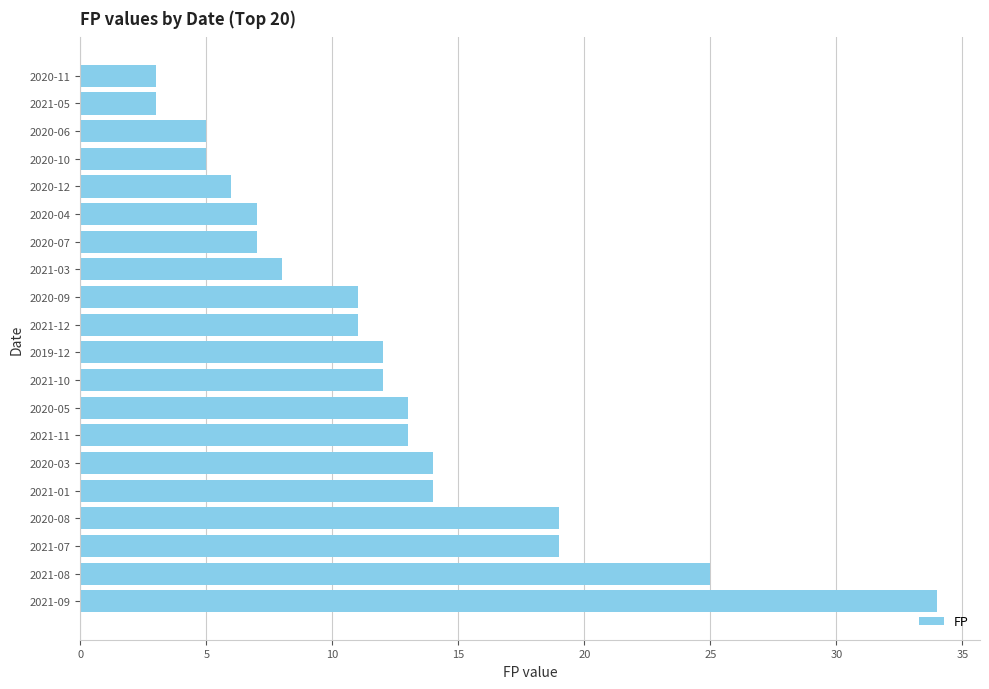

Reading top to bottom, what are all the values shown in this chart?

2020-11=3	2021-05=3	2020-06=5	2020-10=5	2020-12=6	2020-04=7	2020-07=7	2021-03=8	2020-09=11	2021-12=11	2019-12=12	2021-10=12	2020-05=13	2021-11=13	2020-03=14	2021-01=14	2020-08=19	2021-07=19	2021-08=25	2021-09=34